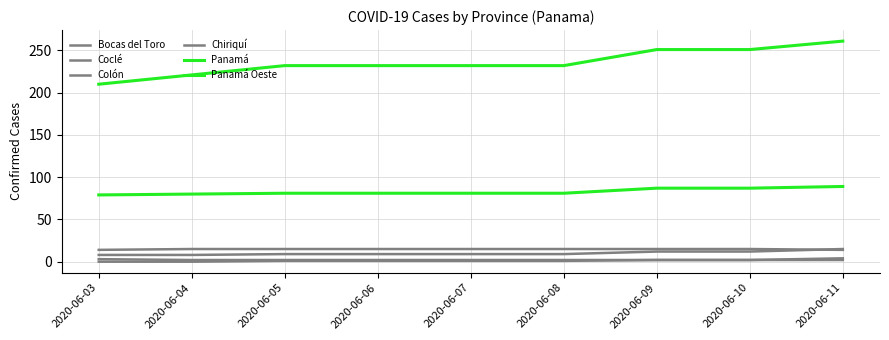

Does the chart have visible grid lines?

Yes